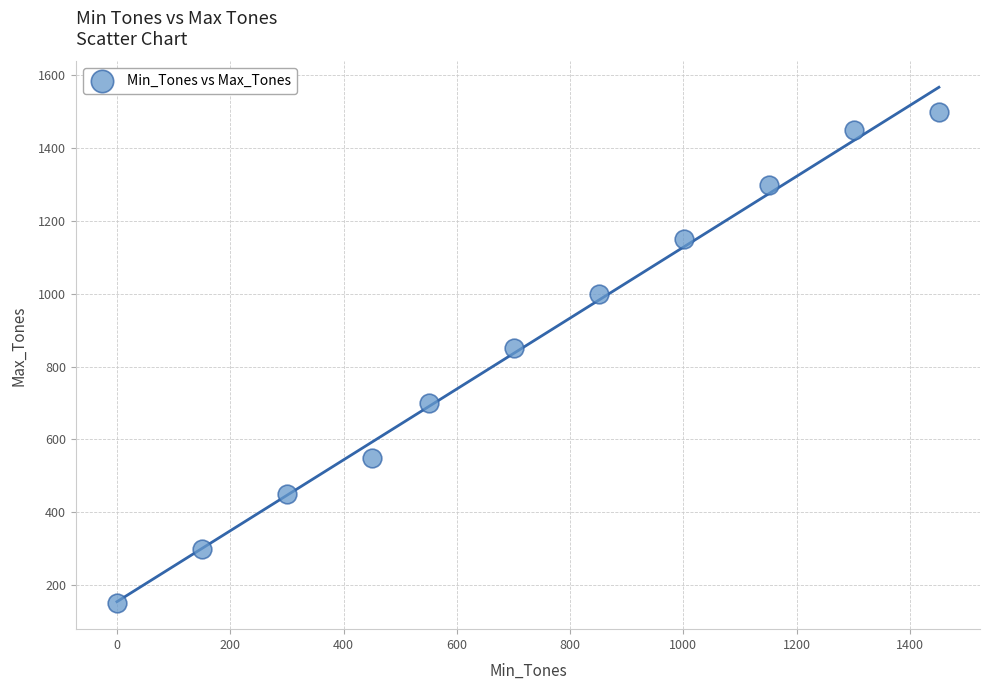

What Y value in the scatter plot is closest to 825?

850